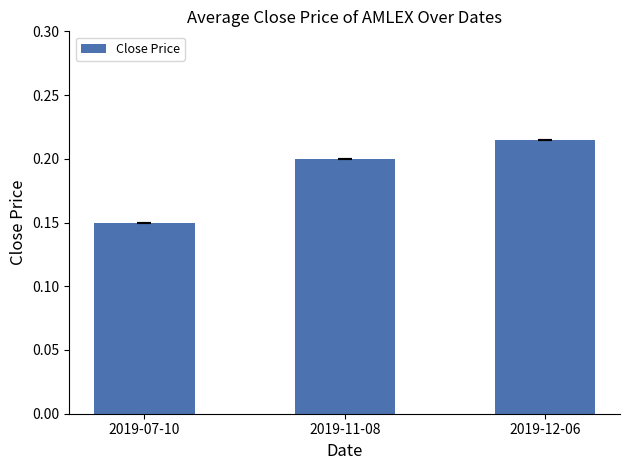

At which category does the chart reach its minimum across all series?

2019-07-10